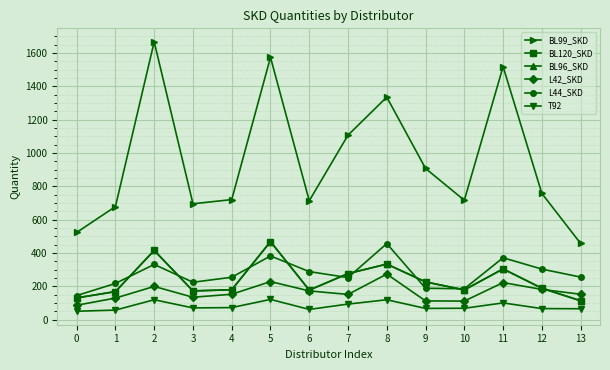

Does the chart display data point markers on the line(s)?

Yes